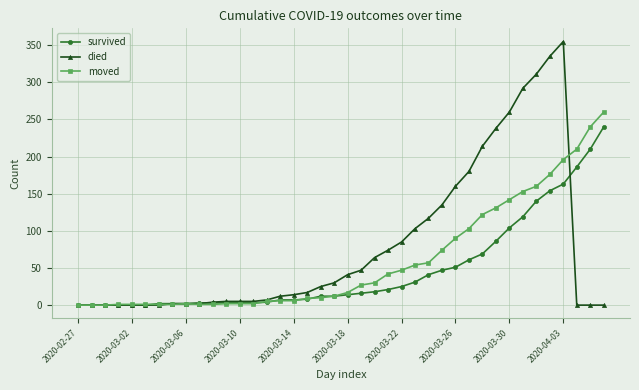

List the series in order of their overall mean, highest first.

died, moved, survived